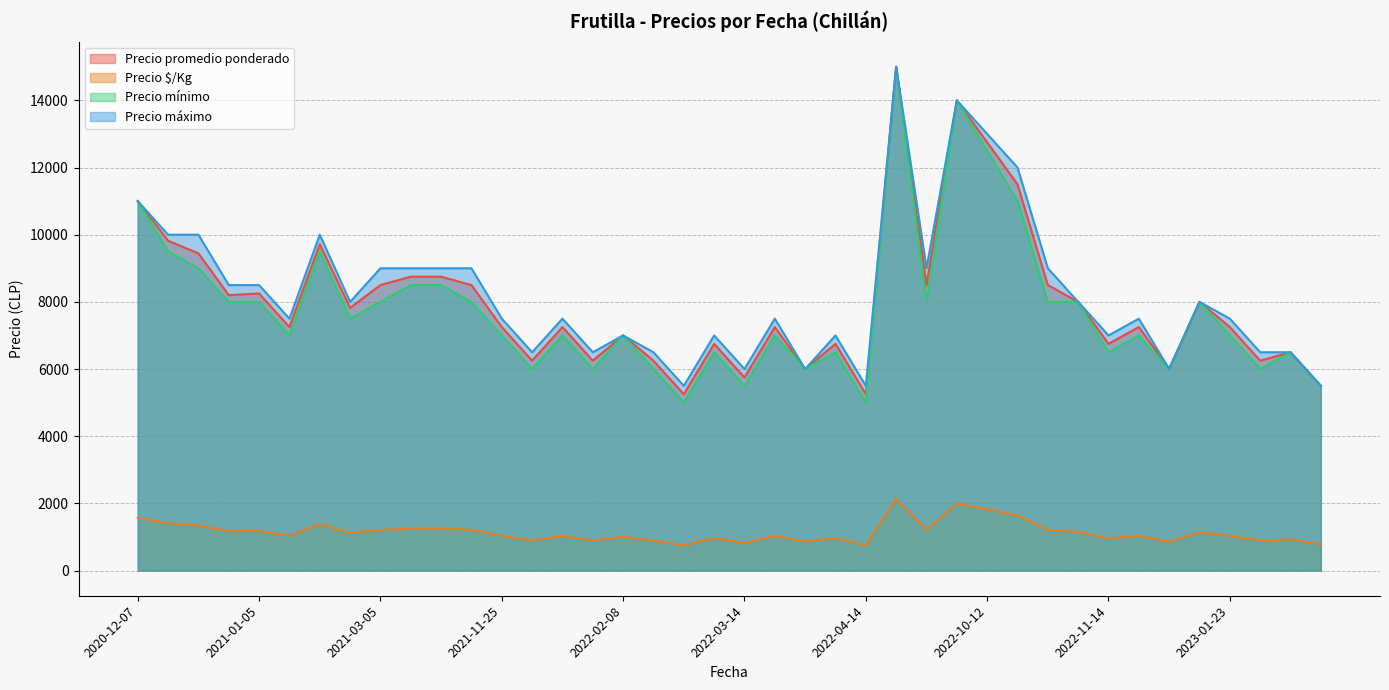

True or false: Precio promedio ponderado has a value of 6750 at 2022-11-14.

True